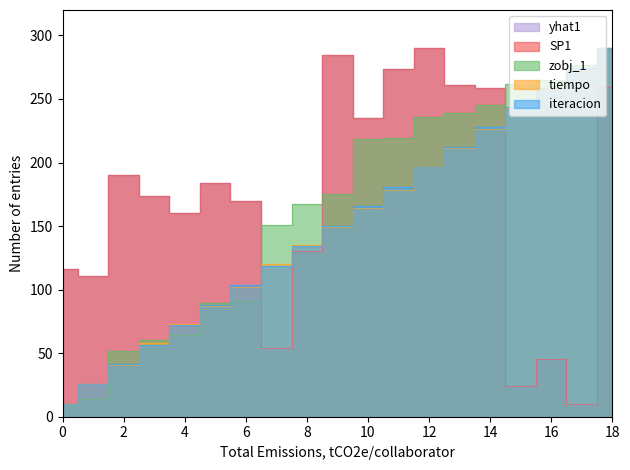

How many times do SP1 and tiempo cross each other?

3